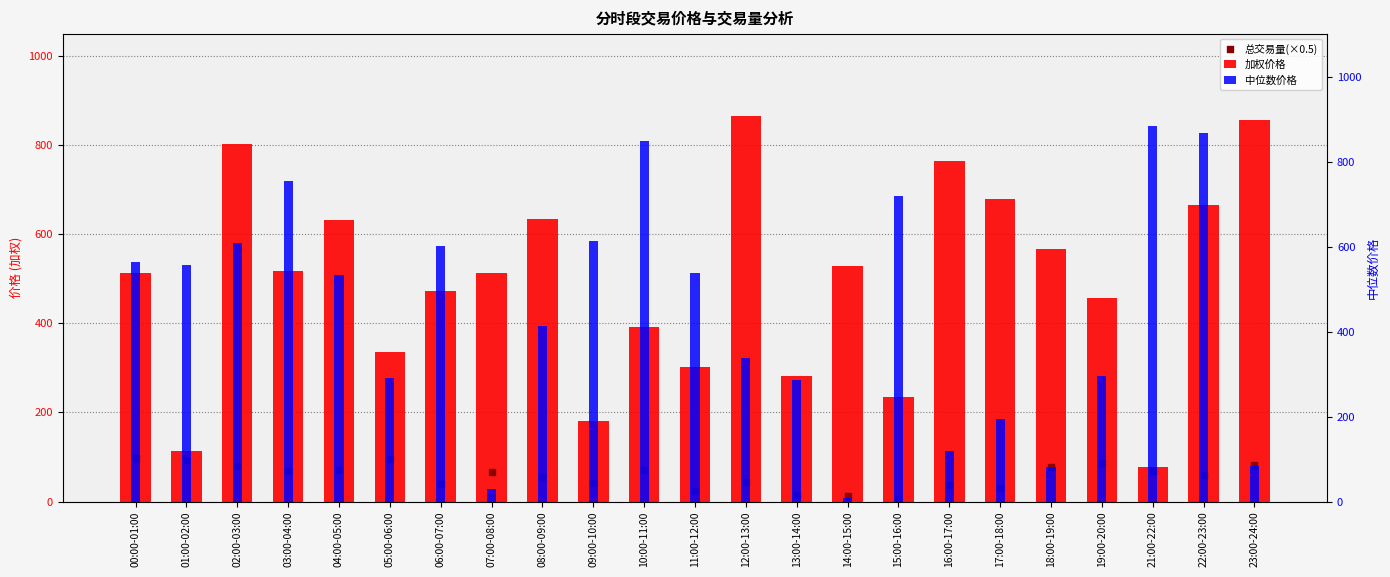

Which series has the largest Y range (max minus min)?

中位数价格